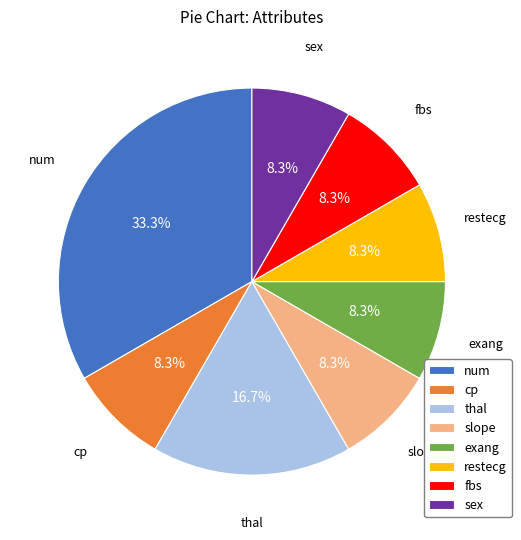

What is the ratio of the value at num to the value at slope?

4.0